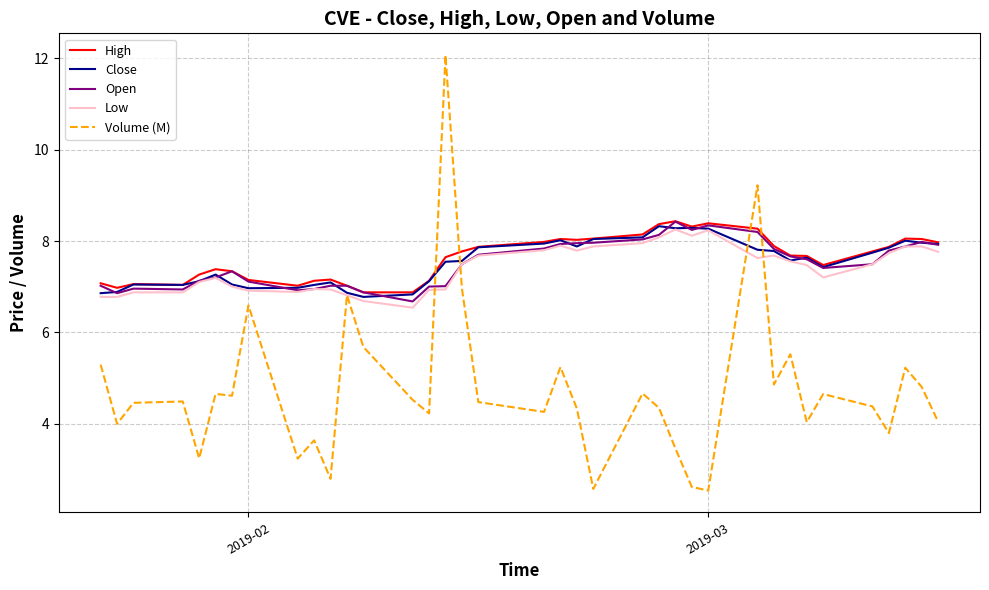

What is the greatest value displayed?

12.1